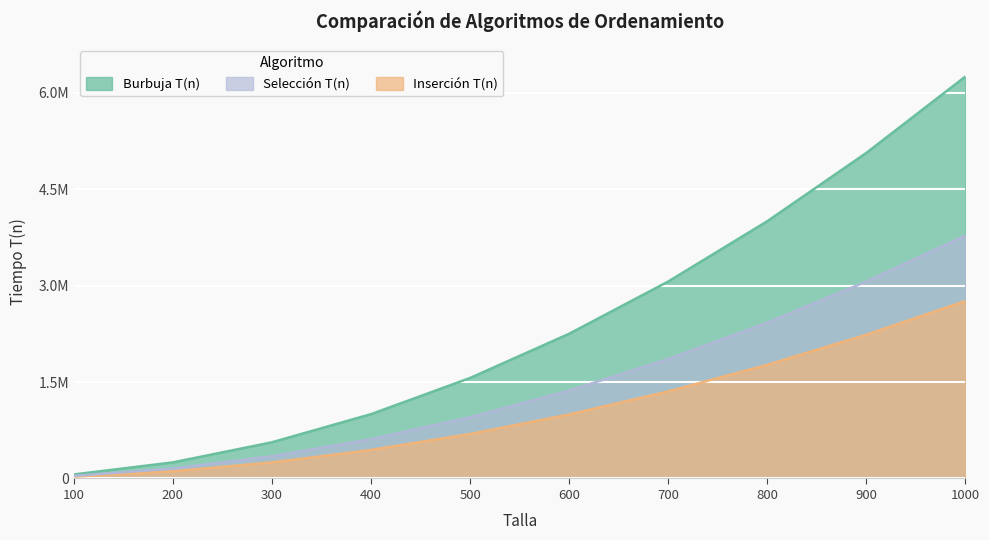

What are all the series names shown in the legend?

Burbuja T(n), Selección T(n), Inserción T(n)